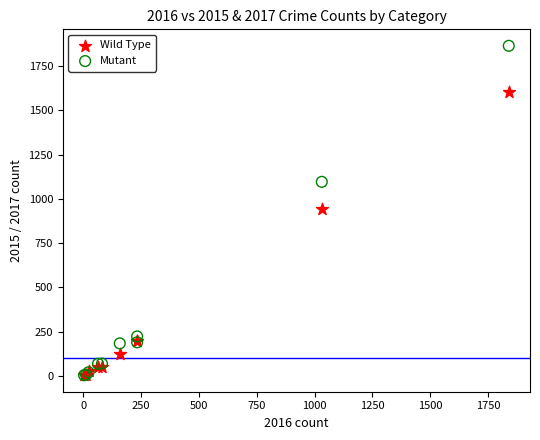

In the Wild Type series, what Y value is closest to 804?

942